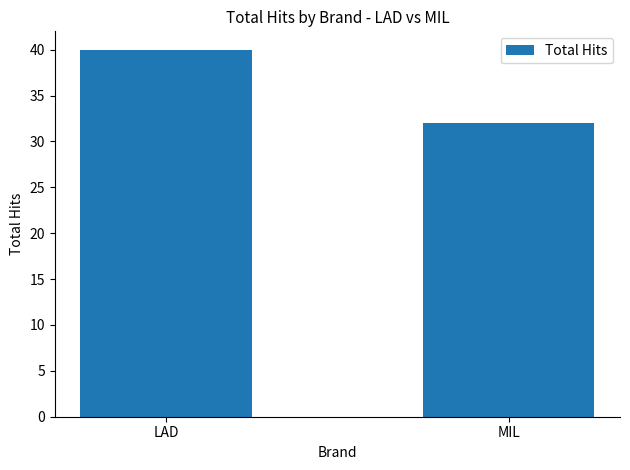

What is the minimum value shown in the chart?

32